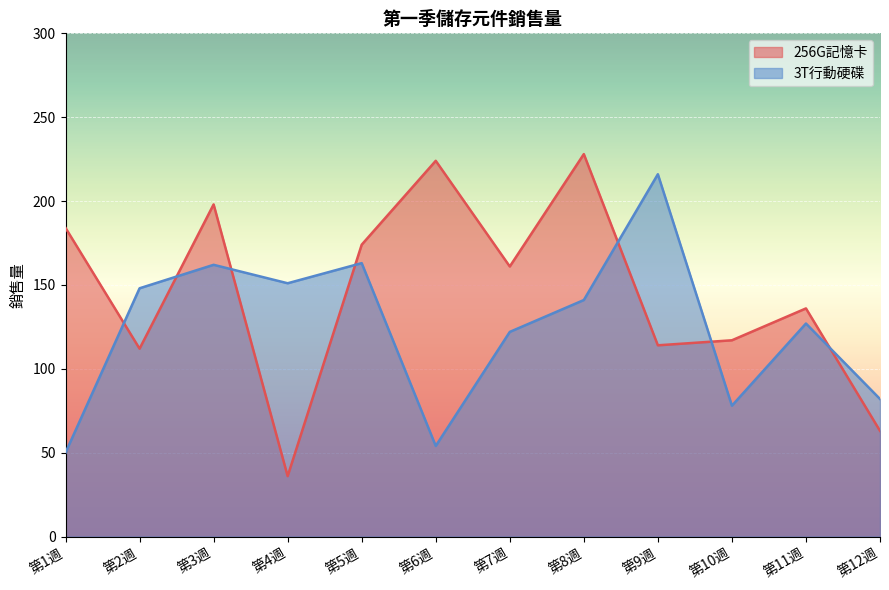

List the series in order of their overall mean, highest first.

256G記憶卡, 3T行動硬碟